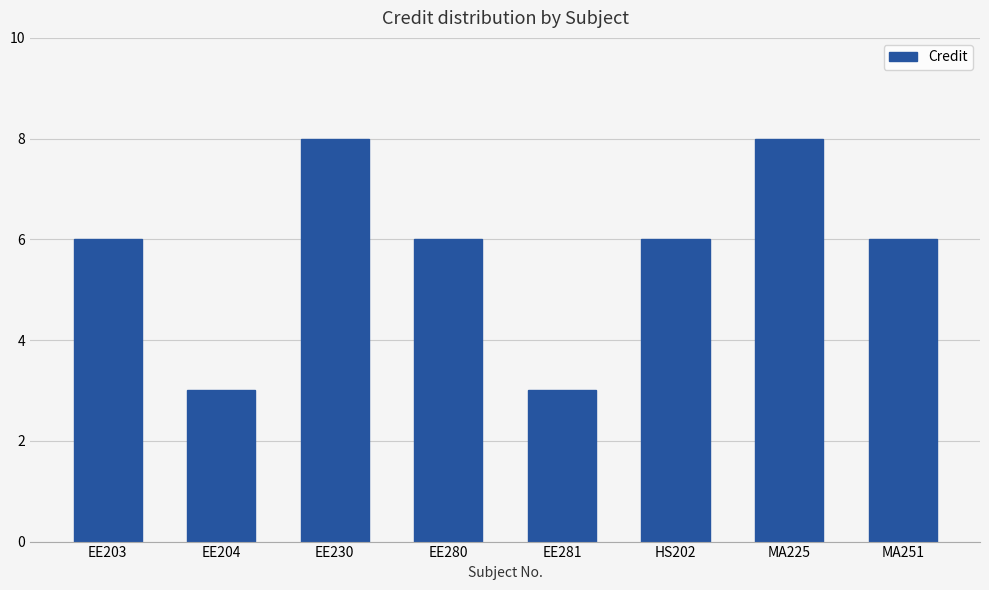

The chart shows a value of 2 at EE281. True or false?

False